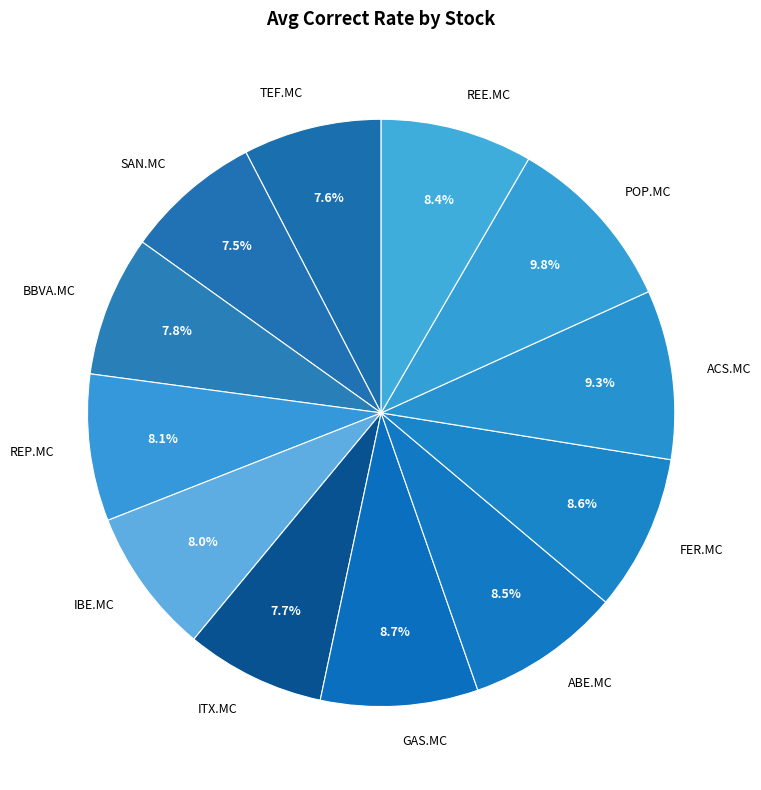

To the nearest percent, what is the difference between the largest and smallest slice percentages?

2%